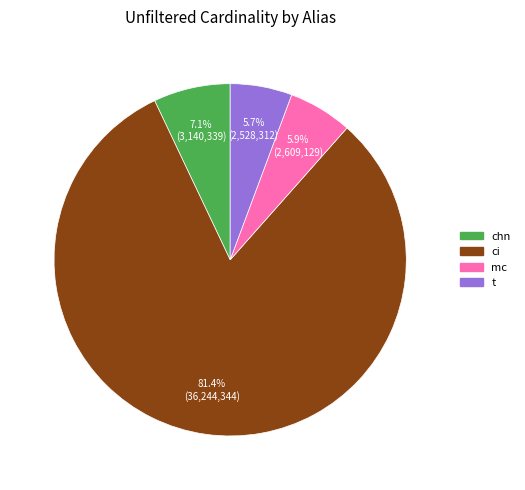

What is the majority slice?

ci